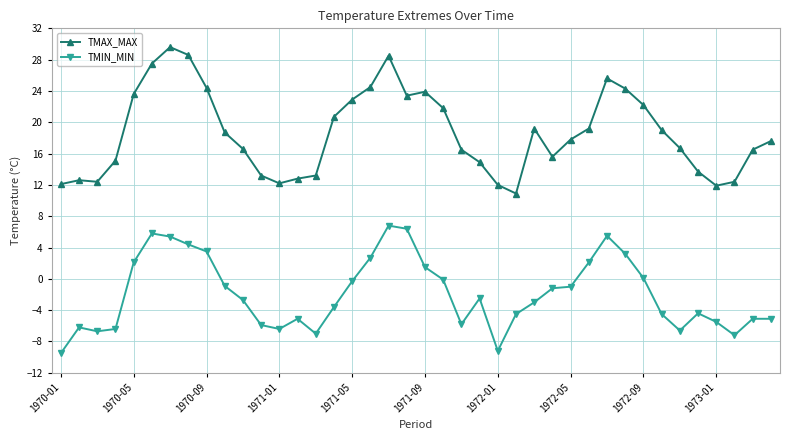

What is the difference between the maximum and minimum values in the TMAX_MAX series?

18.7